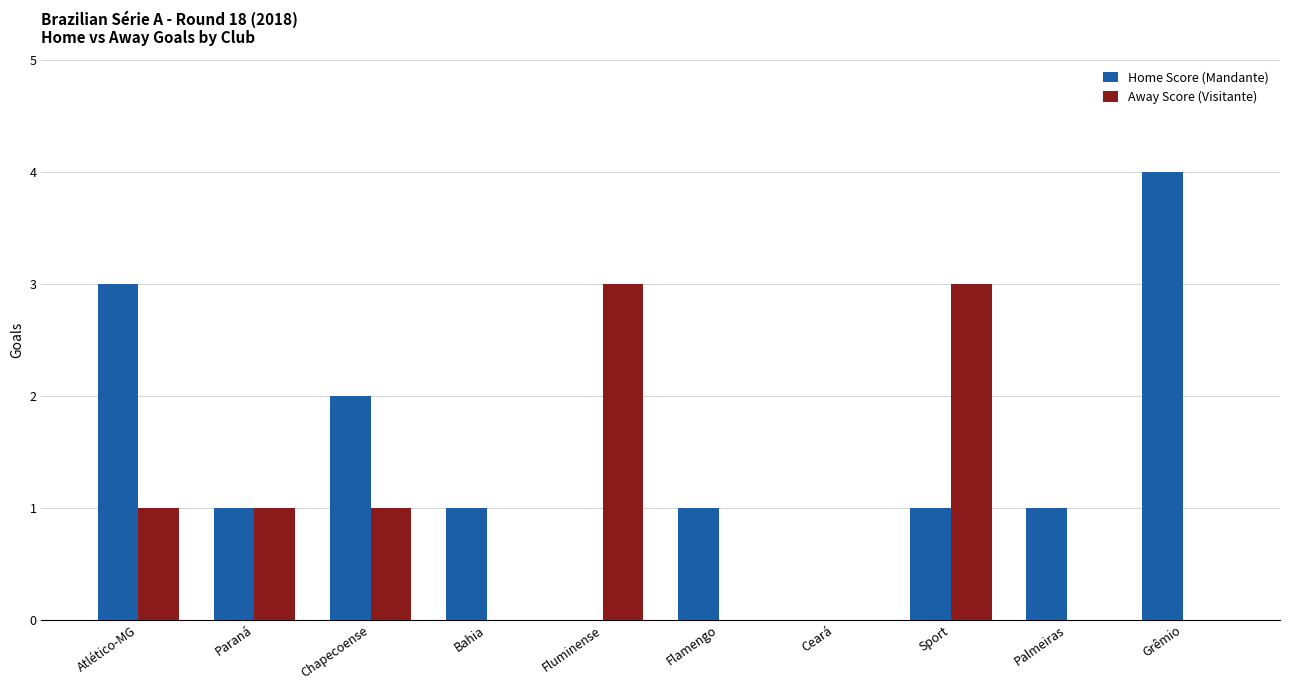

Is the value of Away Score (Visitante) at Ceará greater than the value of Home Score (Mandante) at Palmeiras?

No